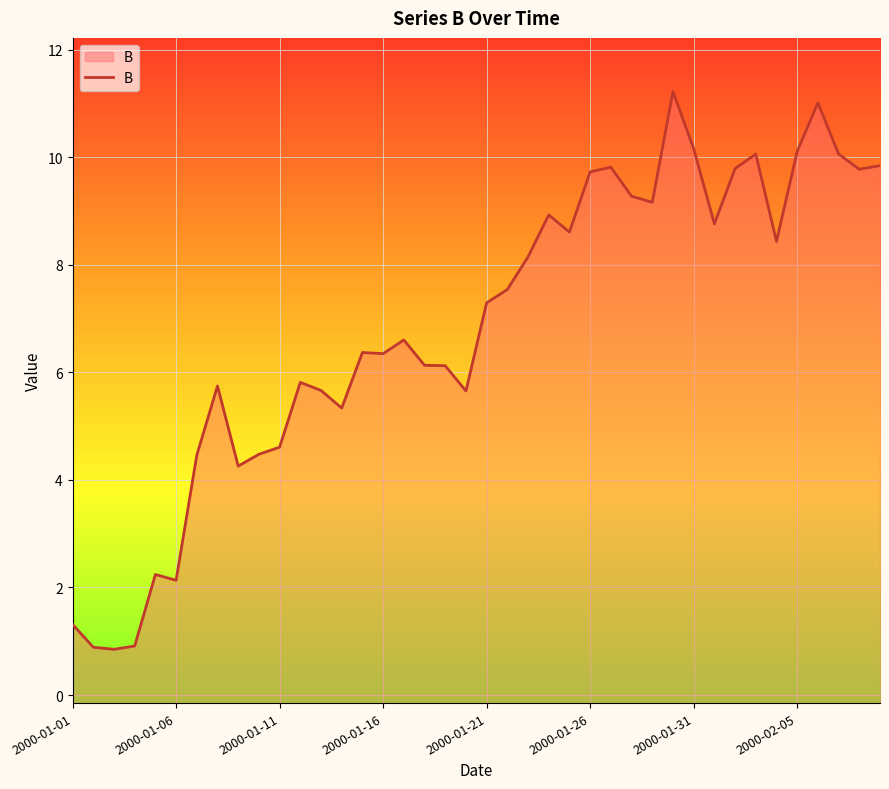

How many points are lower than both their immediate neighbors (excluding endpoints)?

11